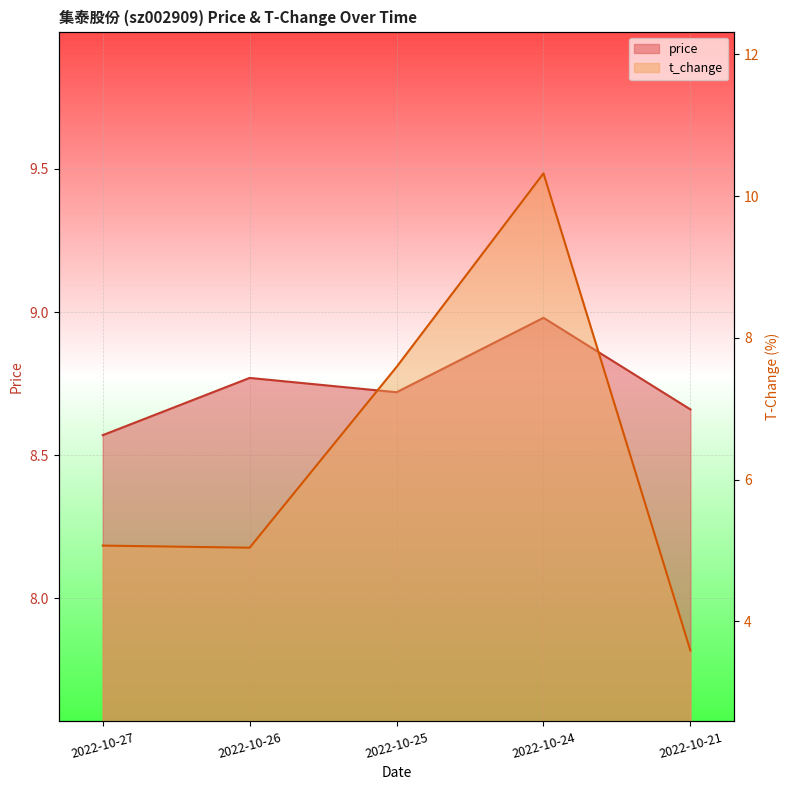

What is the value of the t_change point at the 5th from the left?

3.6